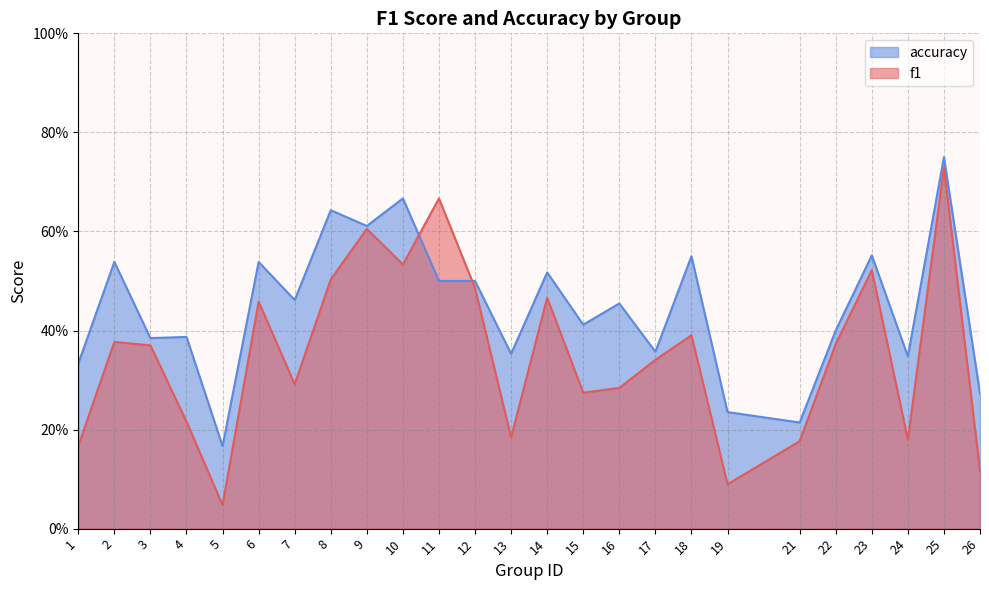

Which label corresponds to the smallest value in the chart?

5